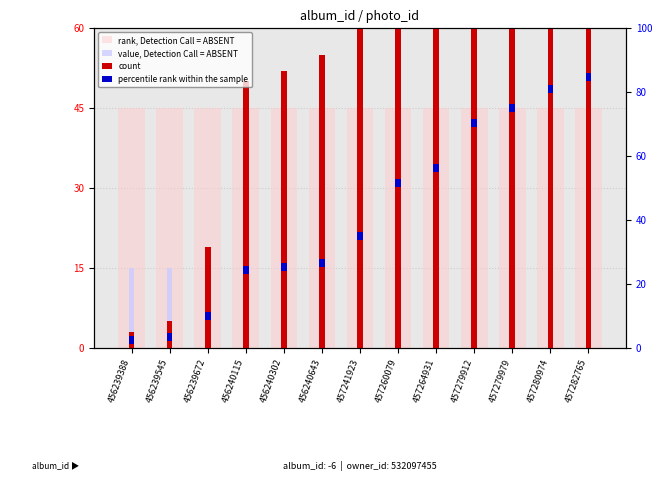

What is the value of the value, Detection Call = ABSENT bar at the 1st from the left?

15.0